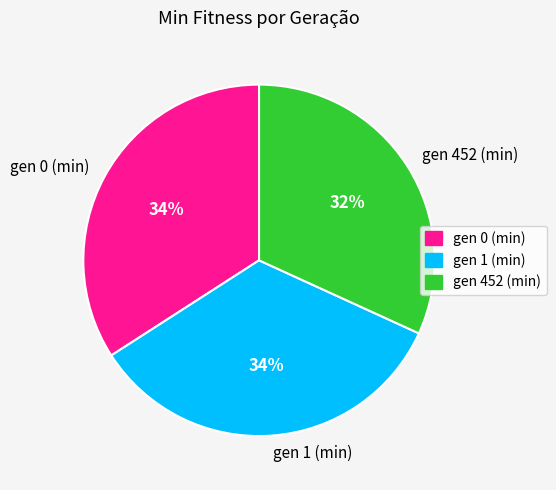

What is the smallest slice in the pie chart?

gen 452 (min)